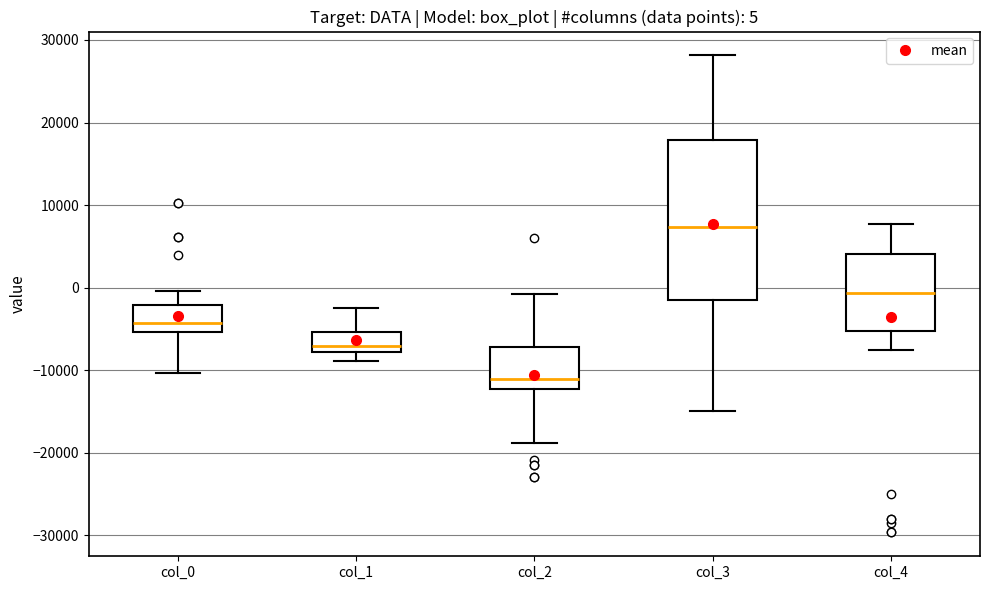

Which box's median line is the lowest?

col_2